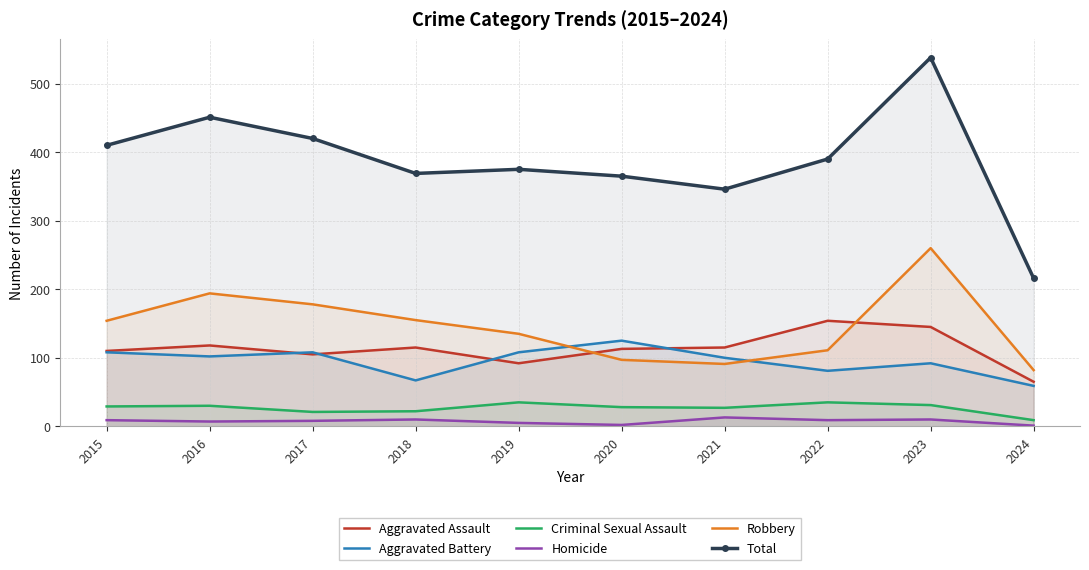

List the series in order of their peak value, highest first.

Total, Robbery, Aggravated Assault, Aggravated Battery, Criminal Sexual Assault, Homicide